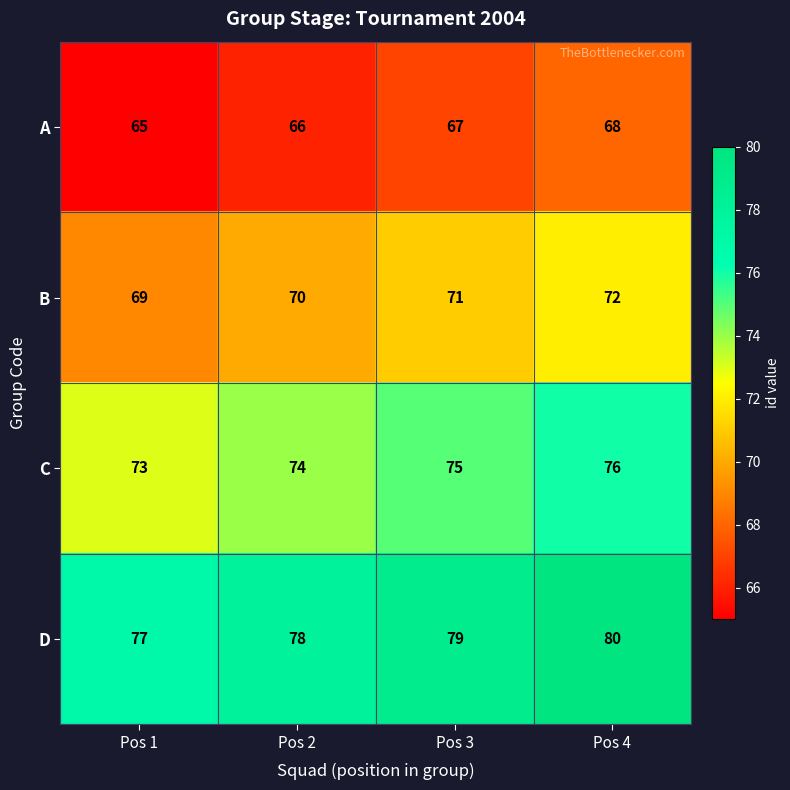

Is it true that D equals 79 at Pos 3?

True